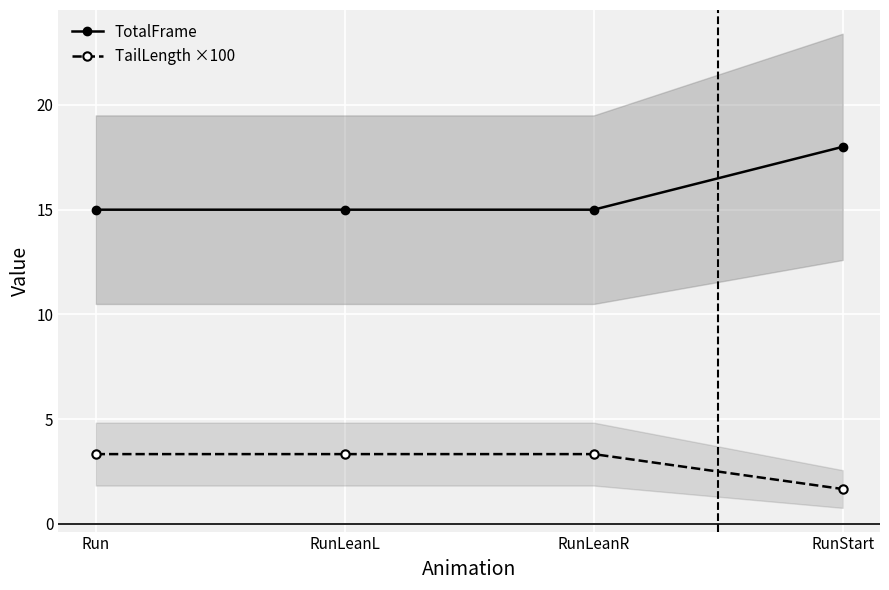

What is the label of the 4th point from the left?

RunStart